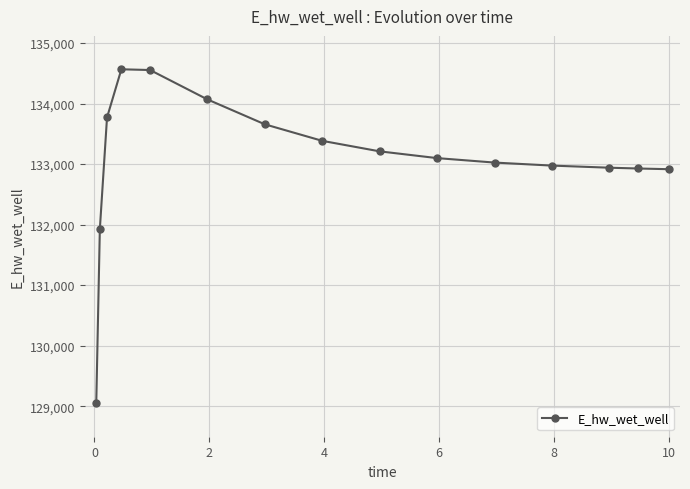

What is the difference between the maximum and minimum values?

5518.5